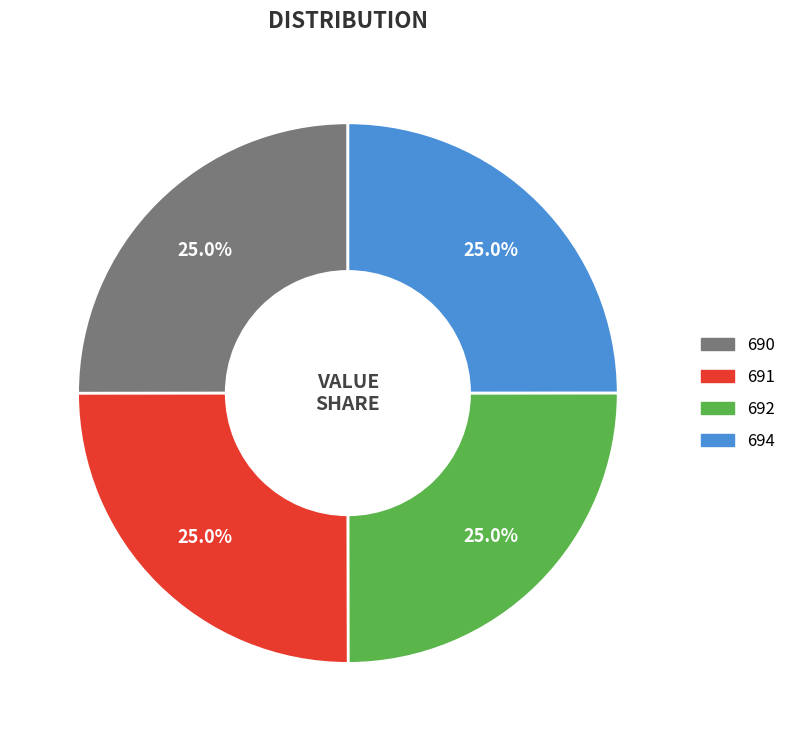

Does any single category account for the majority?

No